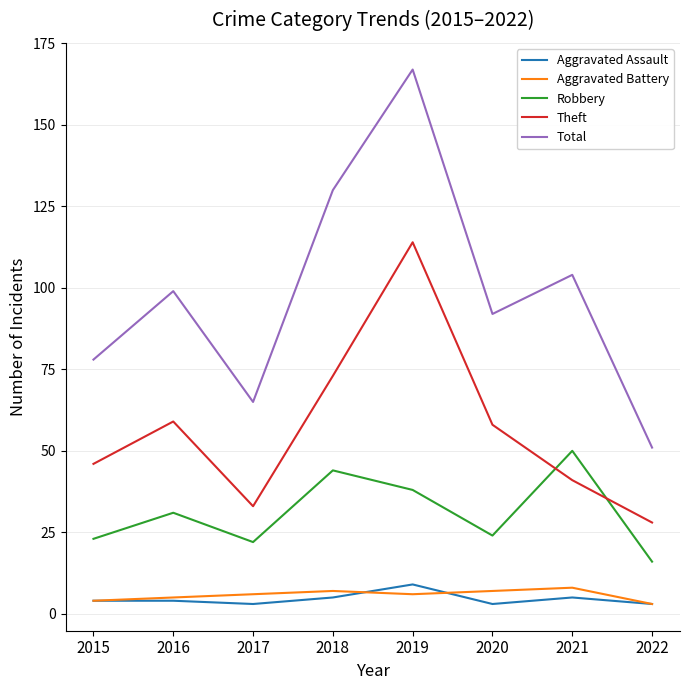

What is the spread (max minus min) of values at 2022?

48